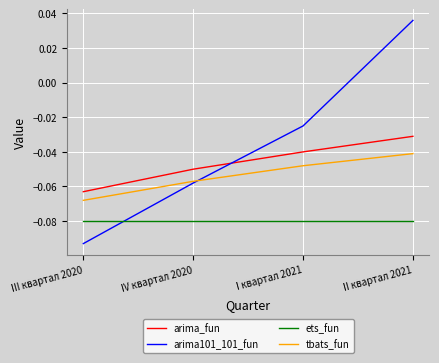

What is the sum of all tbats_fun values?

-0.2